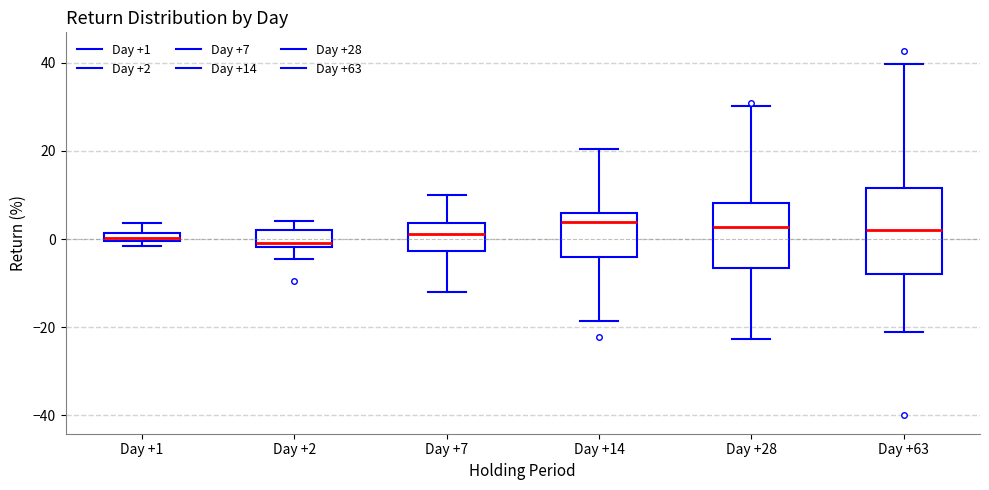

Comparing the boxes themselves (not the whiskers), which one is the tallest?

Day +63